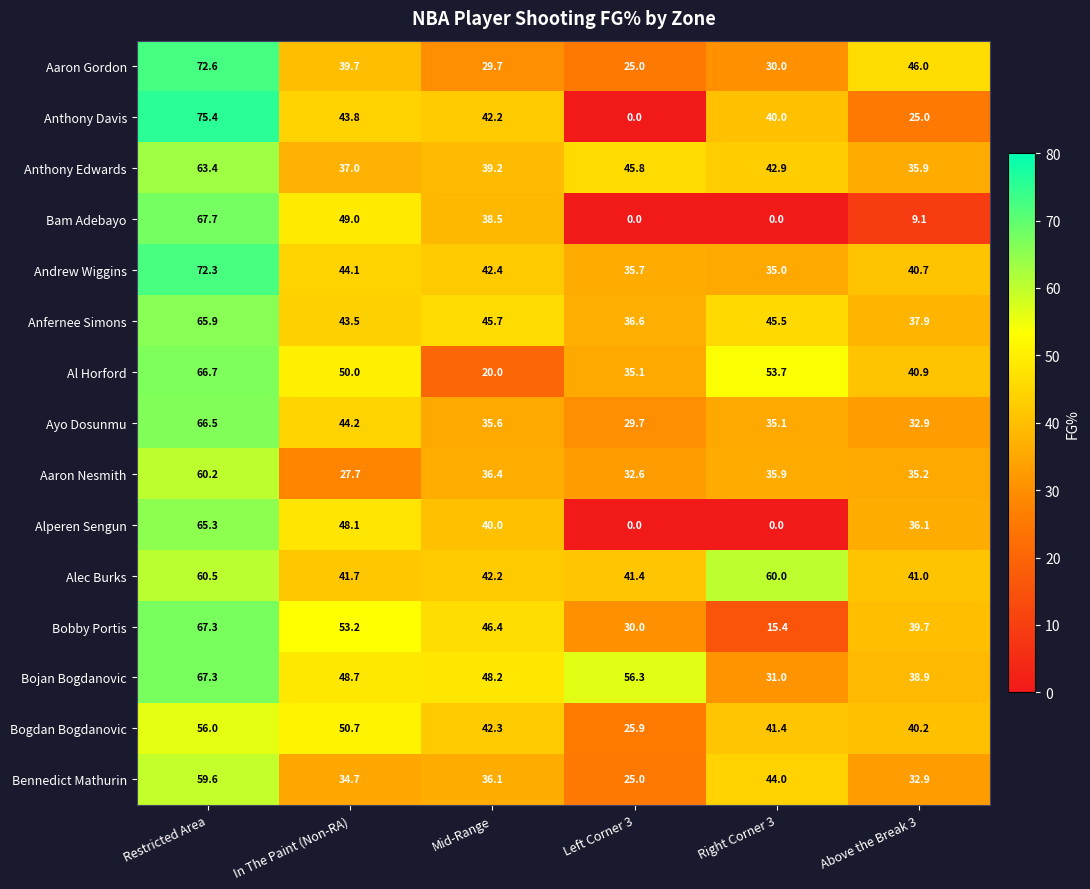

At which label does Alperen Sengun first exceed 40?

Restricted Area